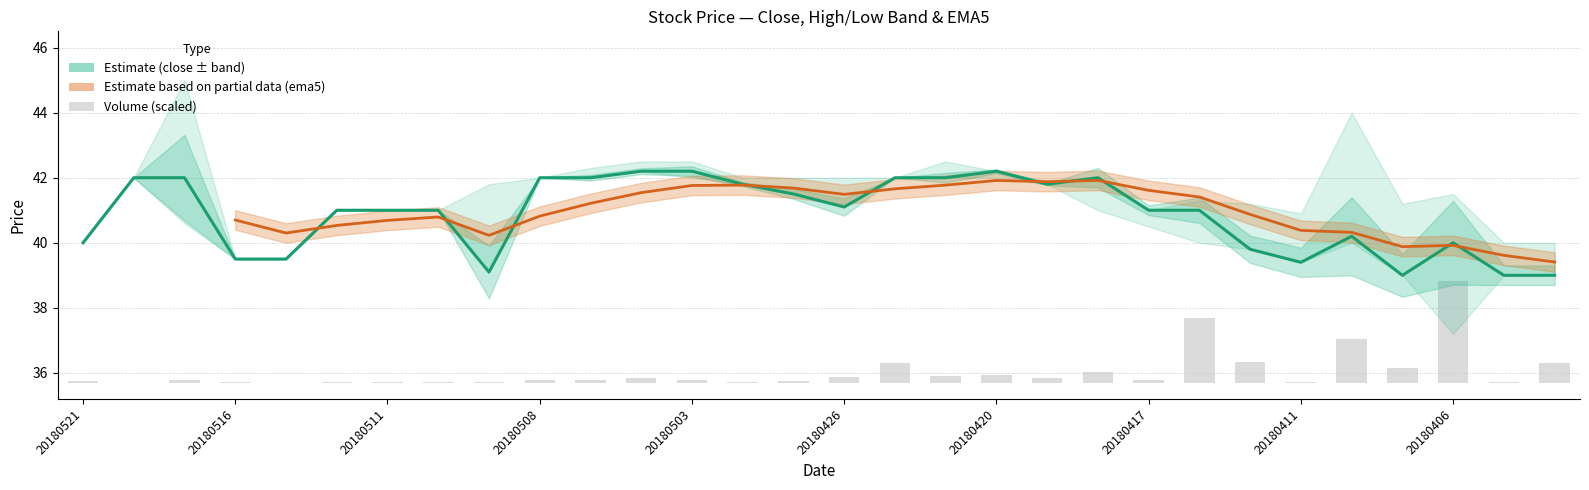

The value at 11 is 0.1. True or false?

False